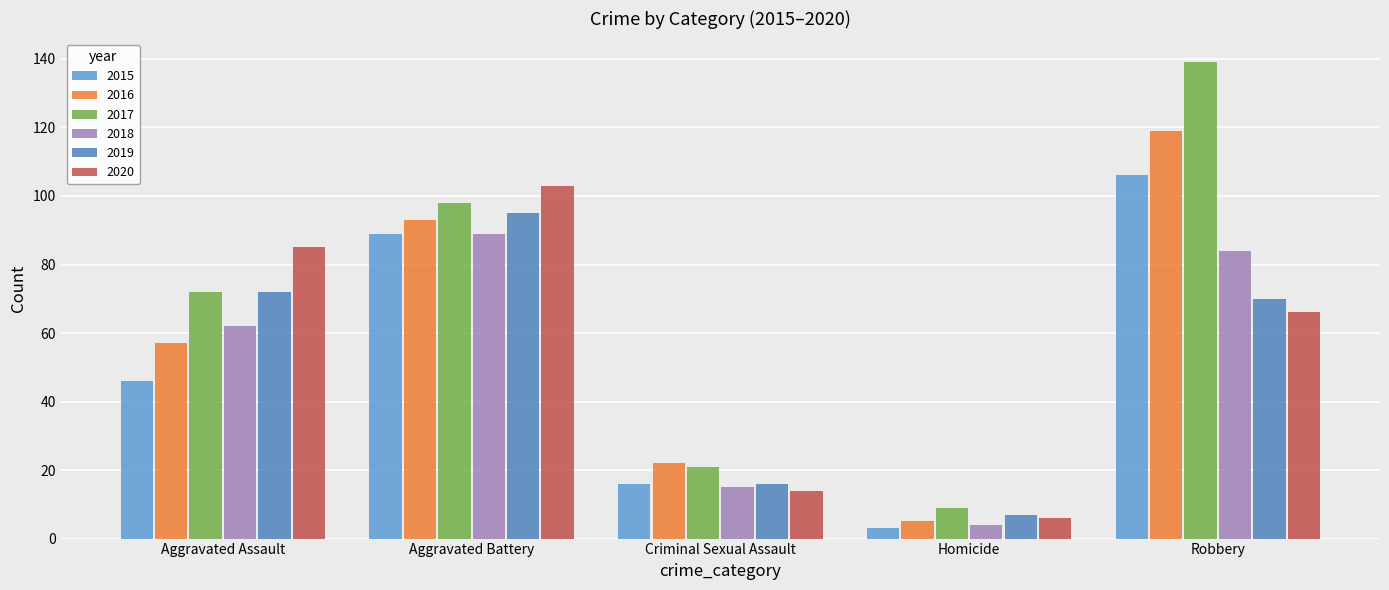

Reading left to right, what are all the values shown in this chart?

2015: Aggravated Assault=46	Aggravated Battery=89	Criminal Sexual Assault=16	Homicide=3	Robbery=106
2016: Aggravated Assault=57	Aggravated Battery=93	Criminal Sexual Assault=22	Homicide=5	Robbery=119
2017: Aggravated Assault=72	Aggravated Battery=98	Criminal Sexual Assault=21	Homicide=9	Robbery=139
2018: Aggravated Assault=62	Aggravated Battery=89	Criminal Sexual Assault=15	Homicide=4	Robbery=84
2019: Aggravated Assault=72	Aggravated Battery=95	Criminal Sexual Assault=16	Homicide=7	Robbery=70
2020: Aggravated Assault=85	Aggravated Battery=103	Criminal Sexual Assault=14	Homicide=6	Robbery=66